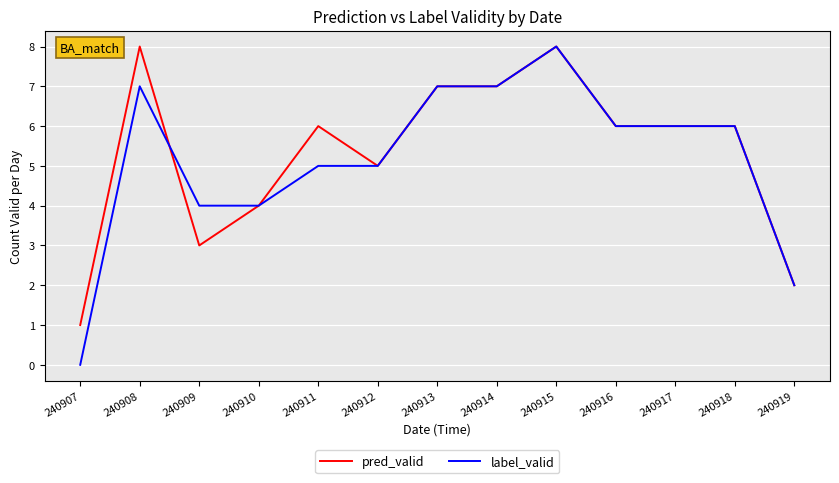

Reading left to right, extract all data points from this chart.

pred_valid: 1	8	3	4	6	5	7	7	8	6	6	6	2
label_valid: 0	7	4	4	5	5	7	7	8	6	6	6	2